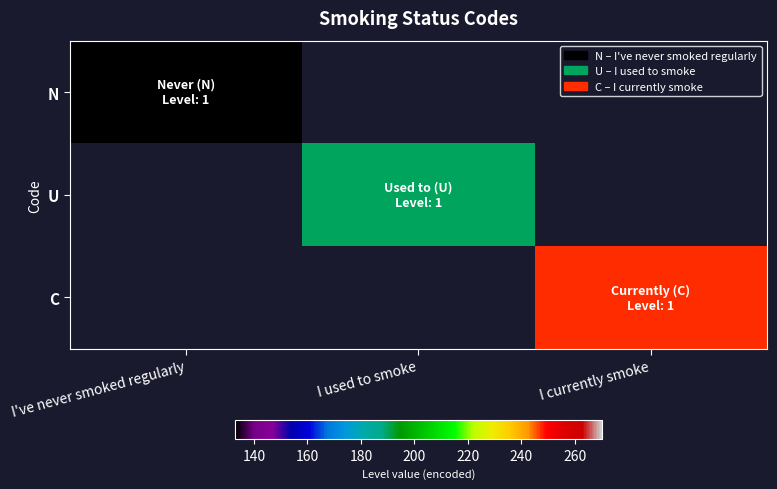

How many data points does each series have?

3